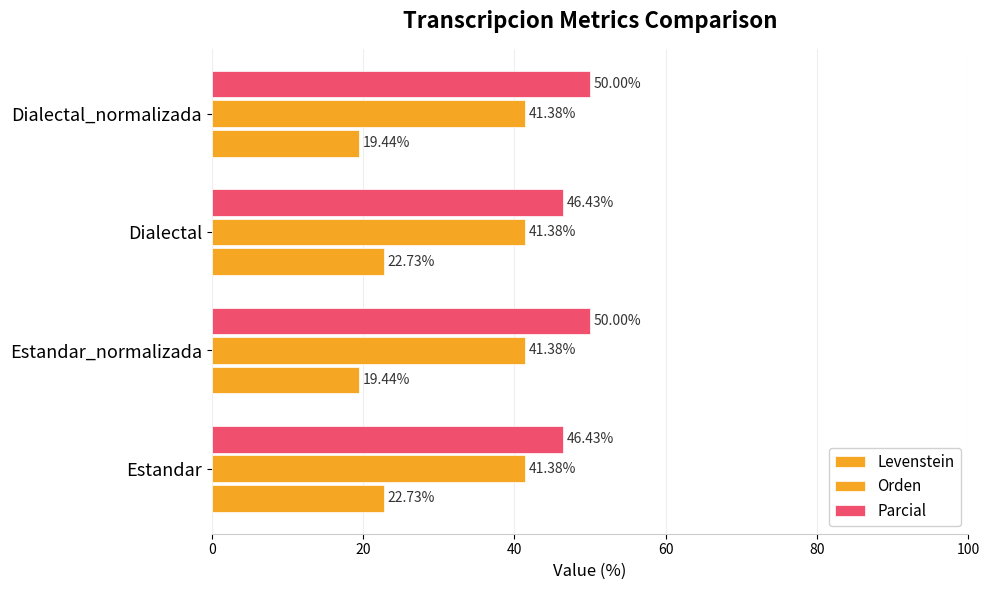

What is the sum of all Parcial values?

192.9